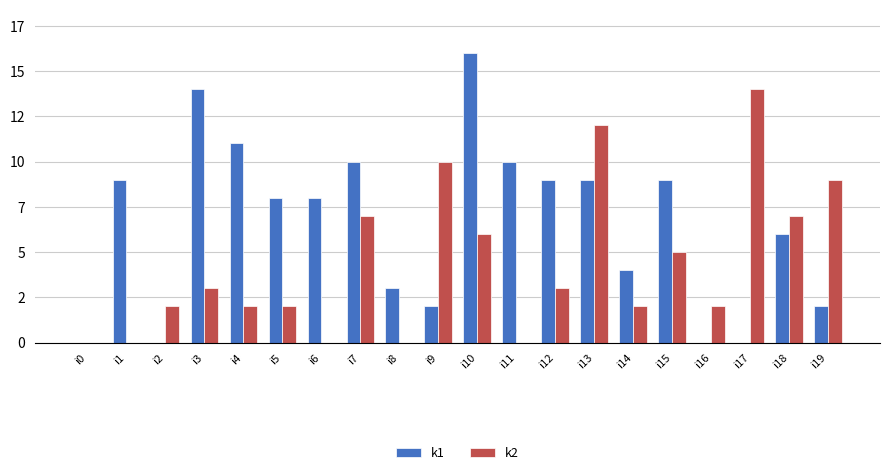

Are the bars horizontal?

No